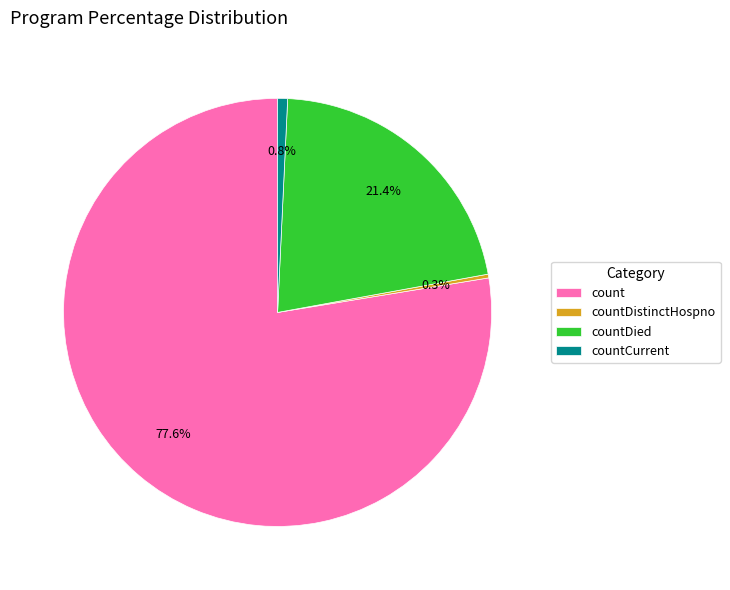

What is the largest slice in the pie chart?

count